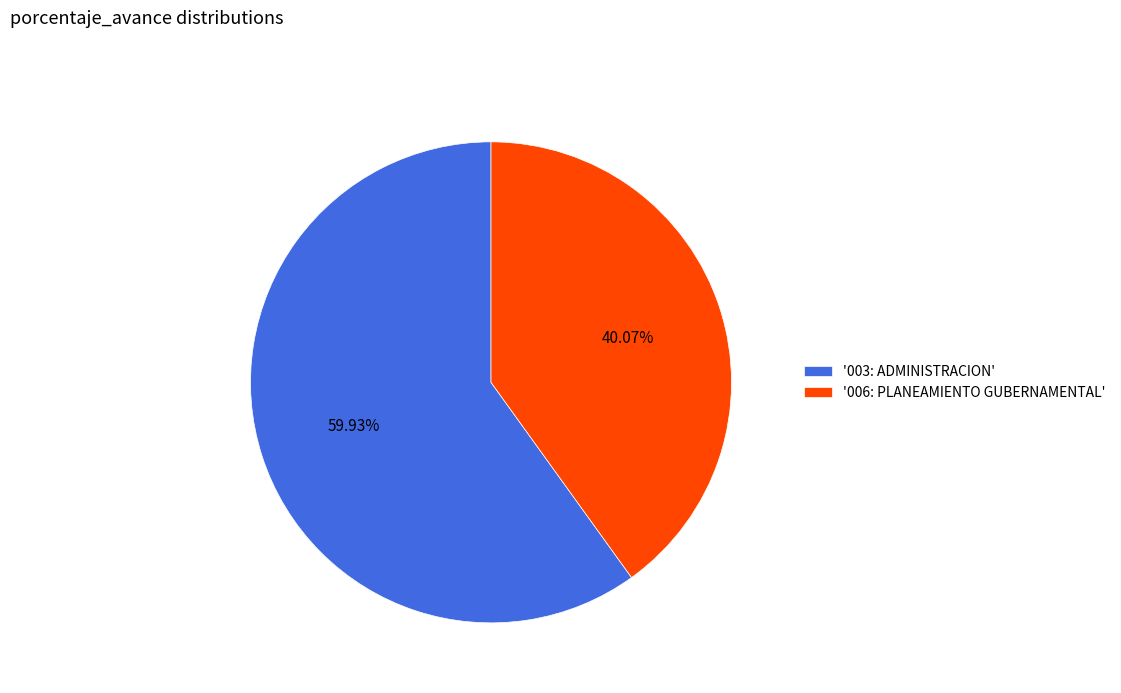

Which category has the smallest portion of the pie?

'006: PLANEAMIENTO GUBERNAMENTAL'